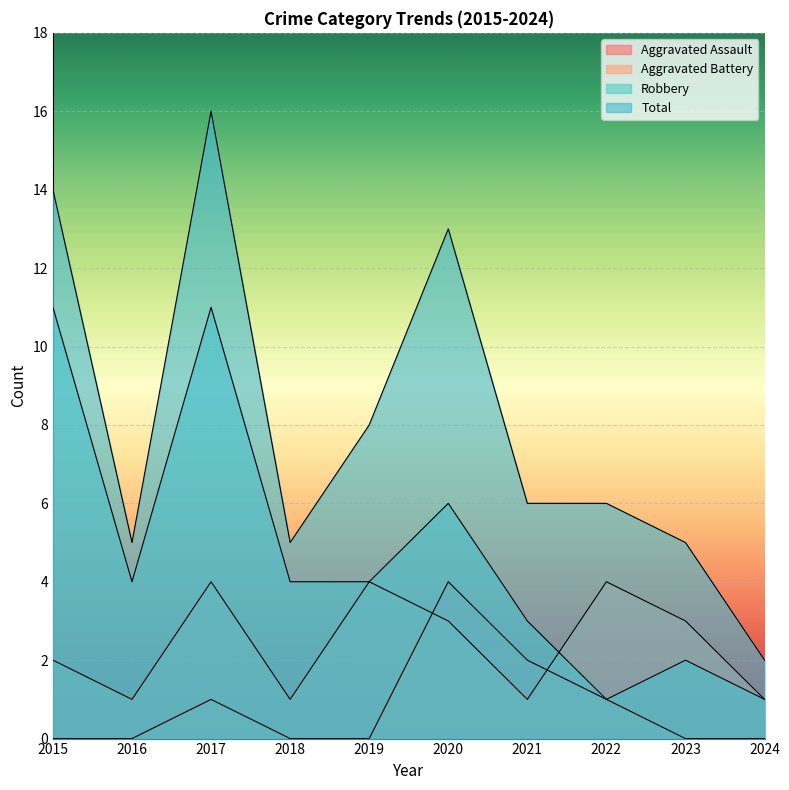

At how many categories does at least one series exceed 8?

3